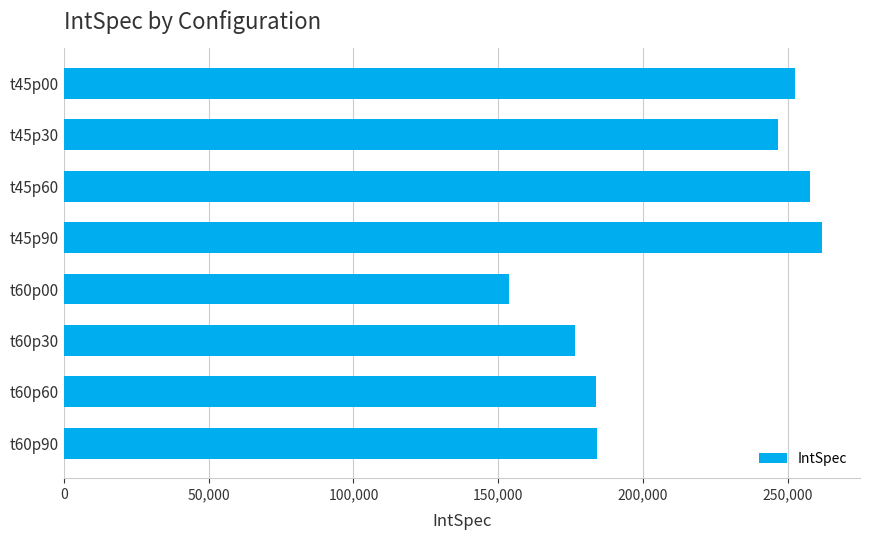

What is the ratio of the value at t60p60 to the value at t45p60?

0.7